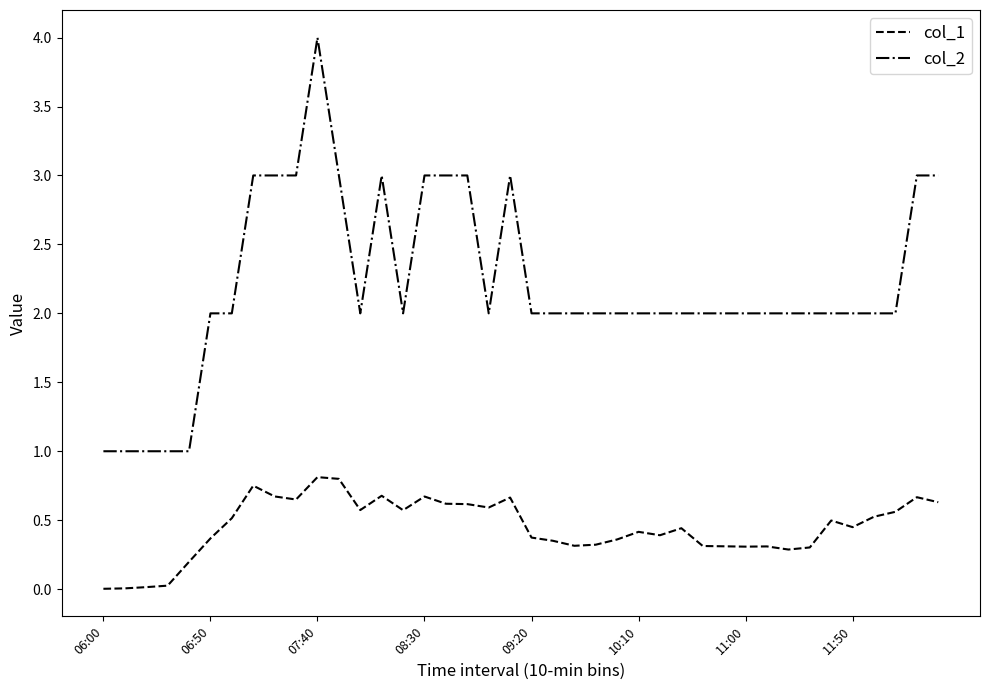

What are all the series names shown in the legend?

col_1, col_2